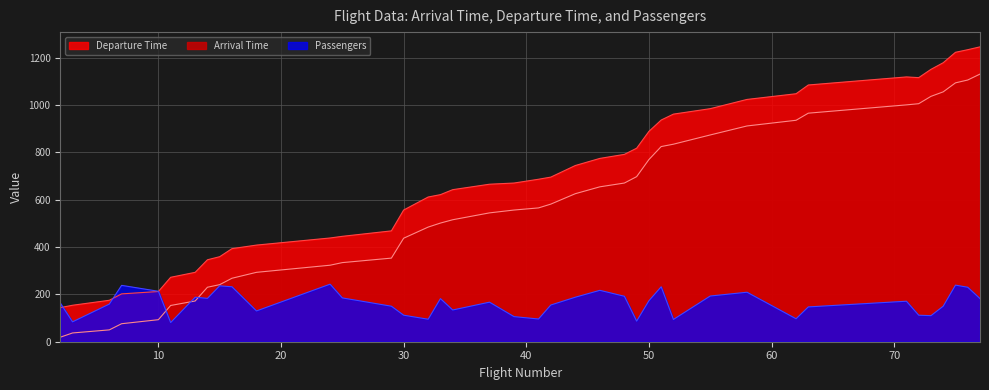

What is the value of the Passengers point at the 9th from the left?

236